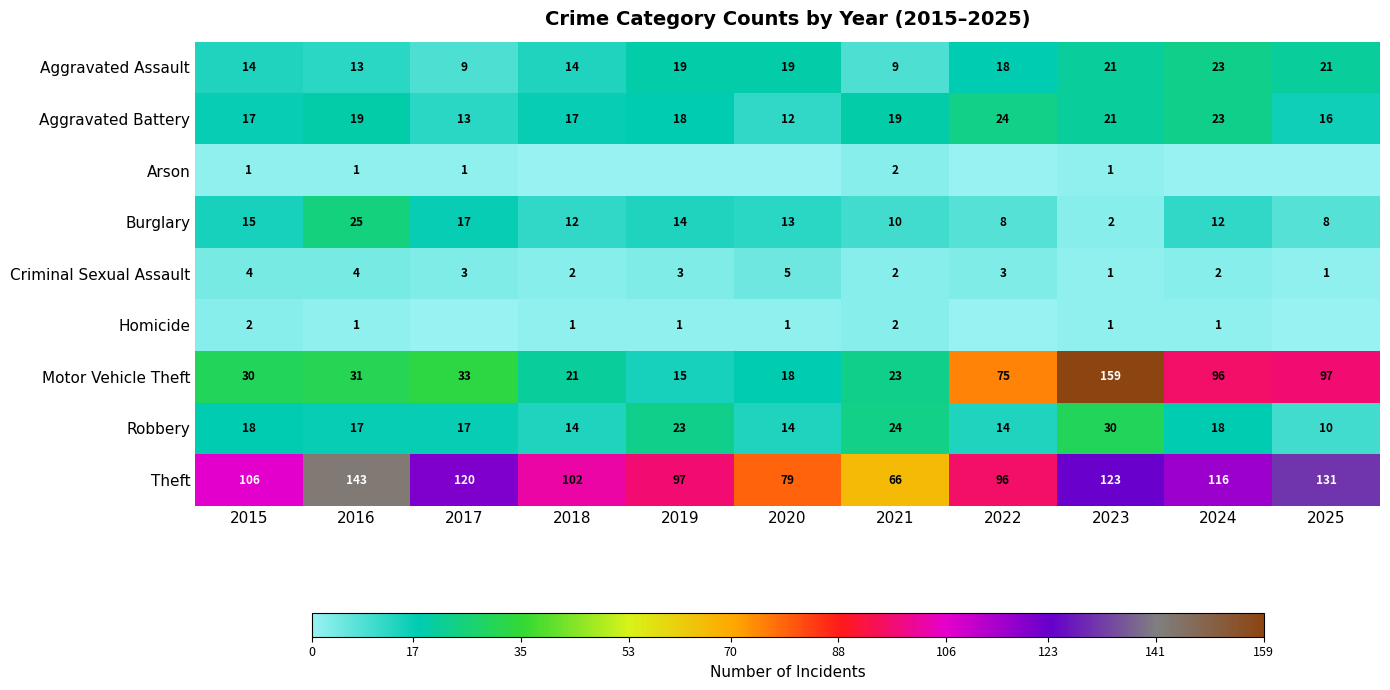

How many series are shown in this chart?

9